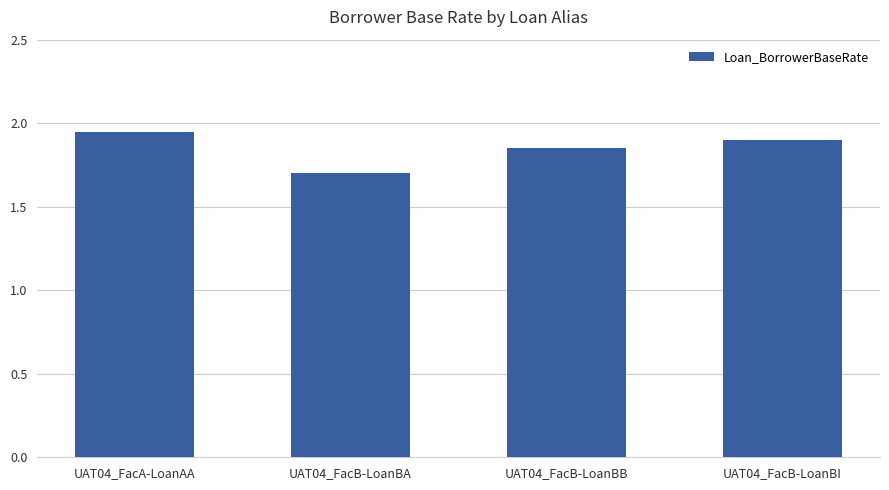

List the labels in order of value, largest first.

UAT04_FacA-LoanAA, UAT04_FacB-LoanBI, UAT04_FacB-LoanBB, UAT04_FacB-LoanBA